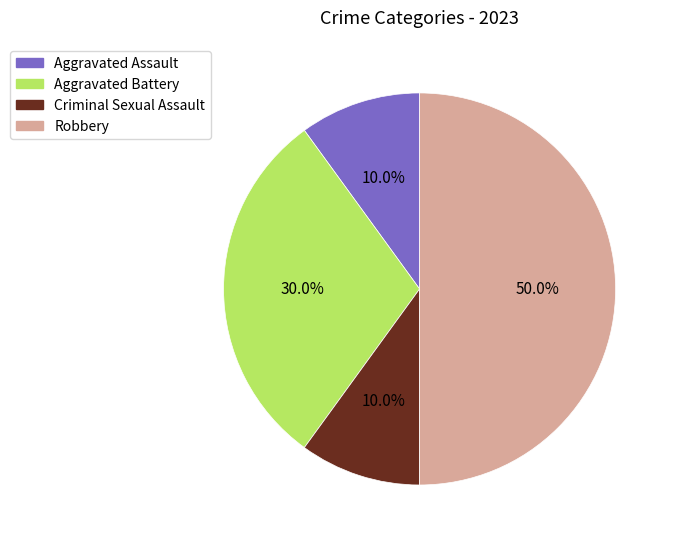

To the nearest percent, what portion does Robbery represent?

50%